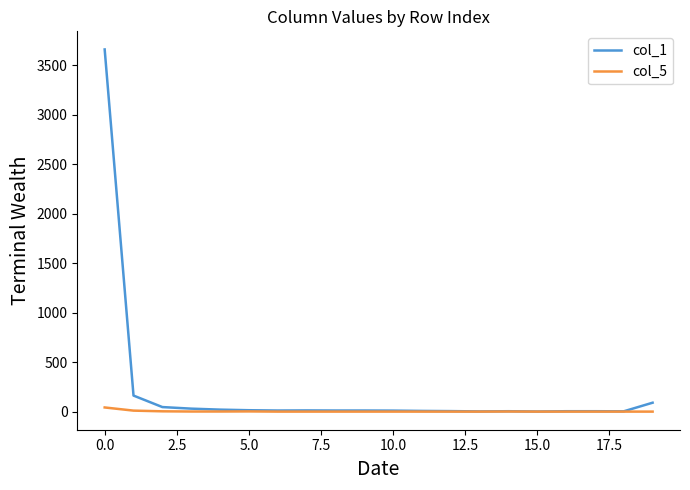

Rank the series by their maximum value, from highest to lowest.

col_1, col_5